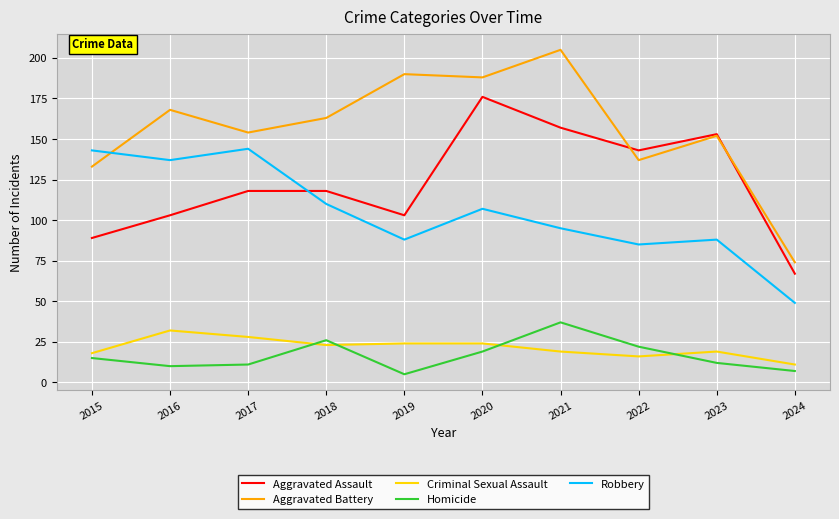

Which series has the largest total across all categories?

Aggravated Battery